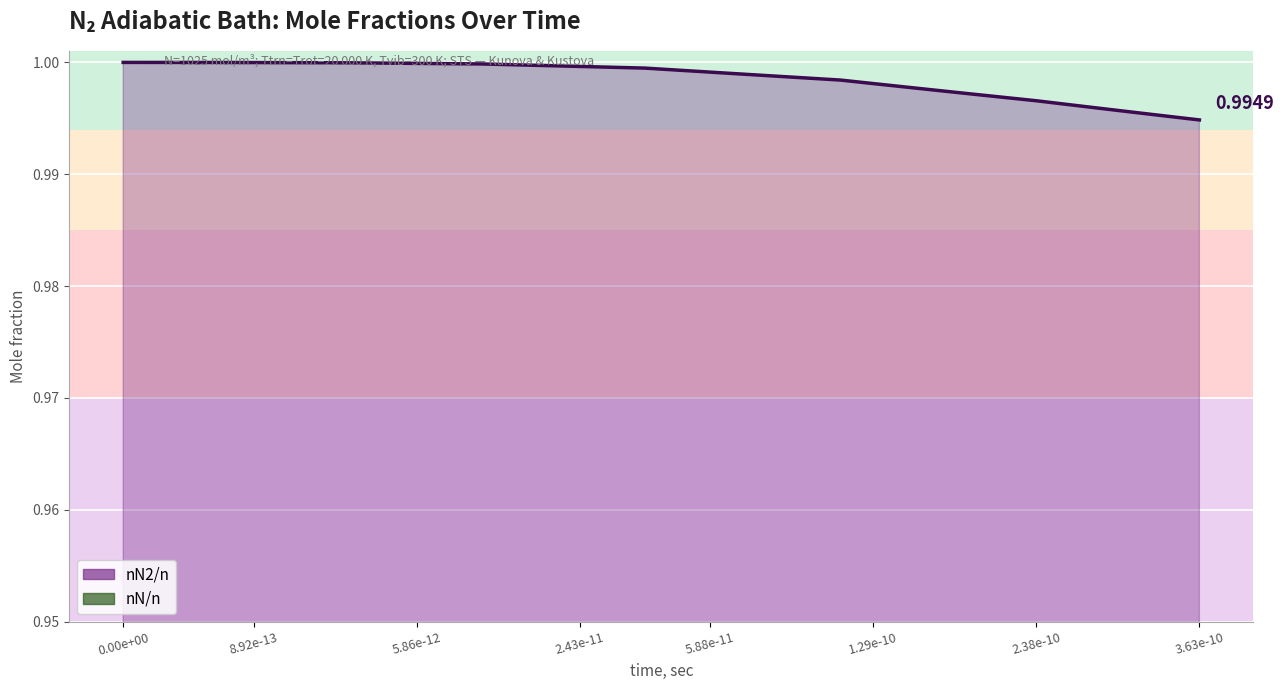

How many lines are shown in the chart?

2